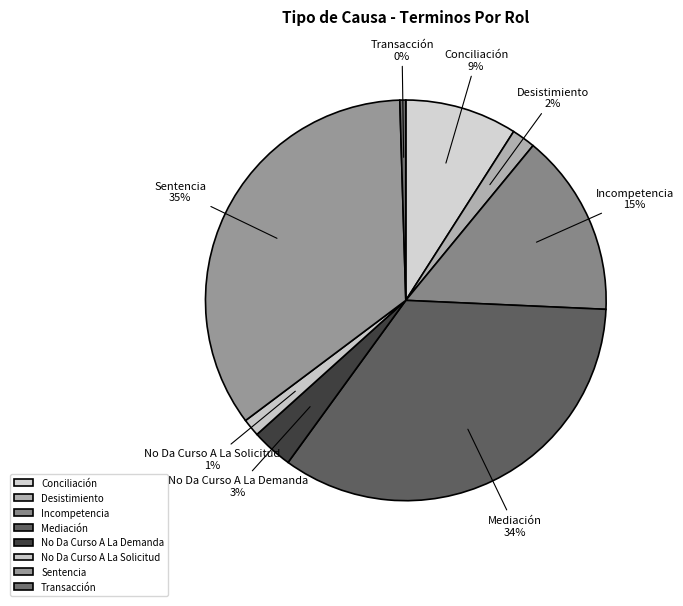

How many segments does this pie chart have?

8